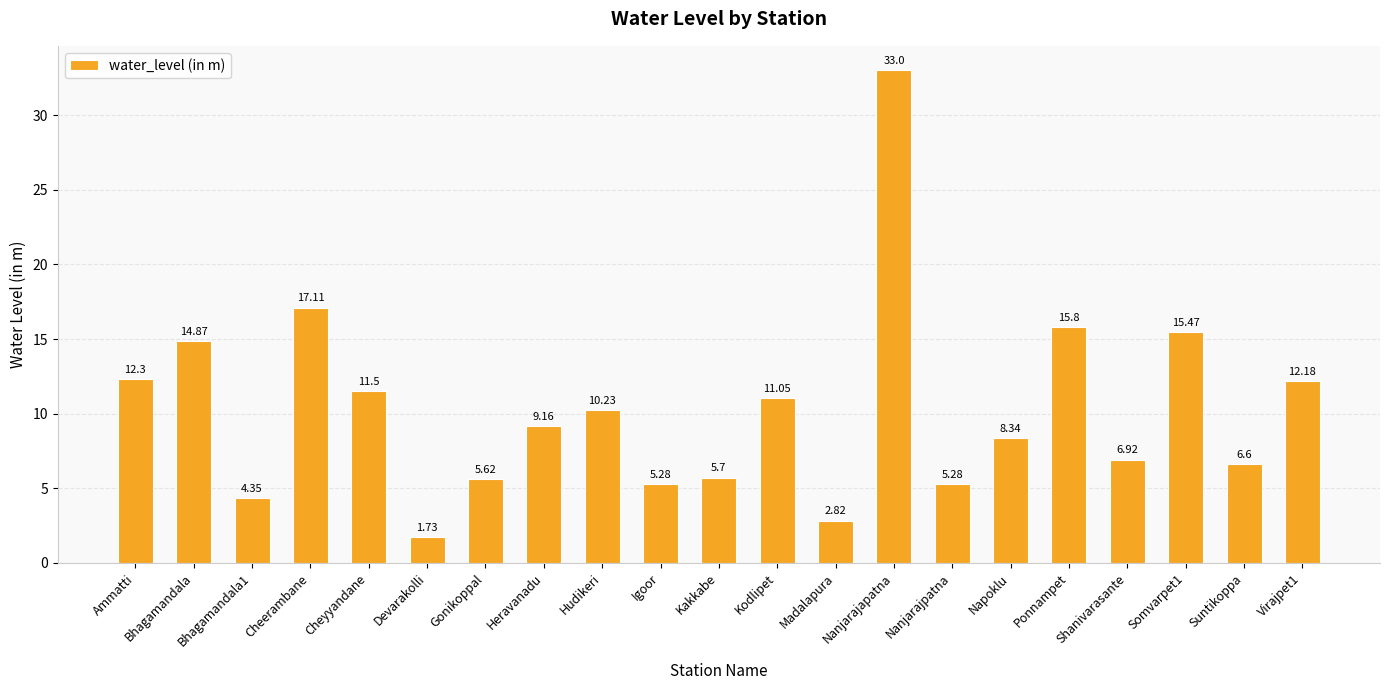

What is the ratio of the value at Cheyyandane to the value at Kodlipet?

1.0